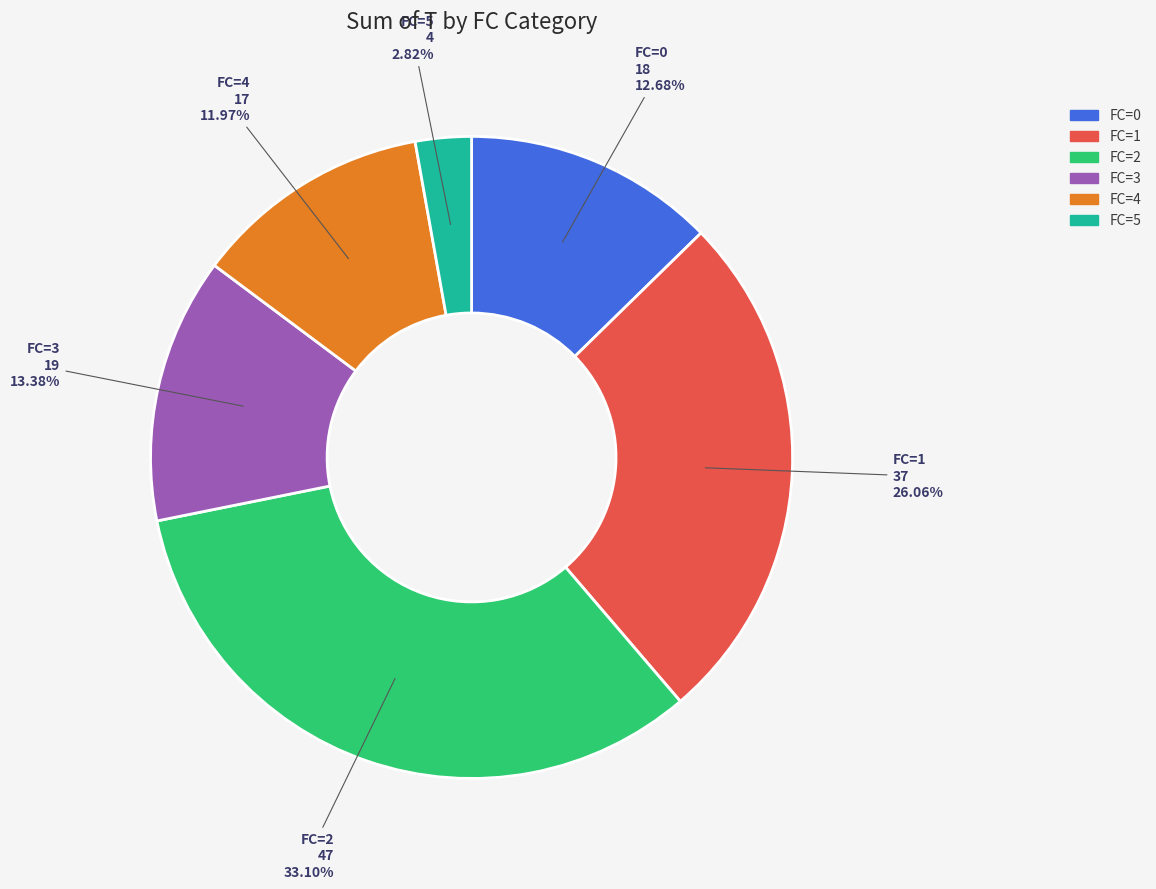

To the nearest percent, what is the difference between the FC=2 and FC=5 slice percentages?

30%